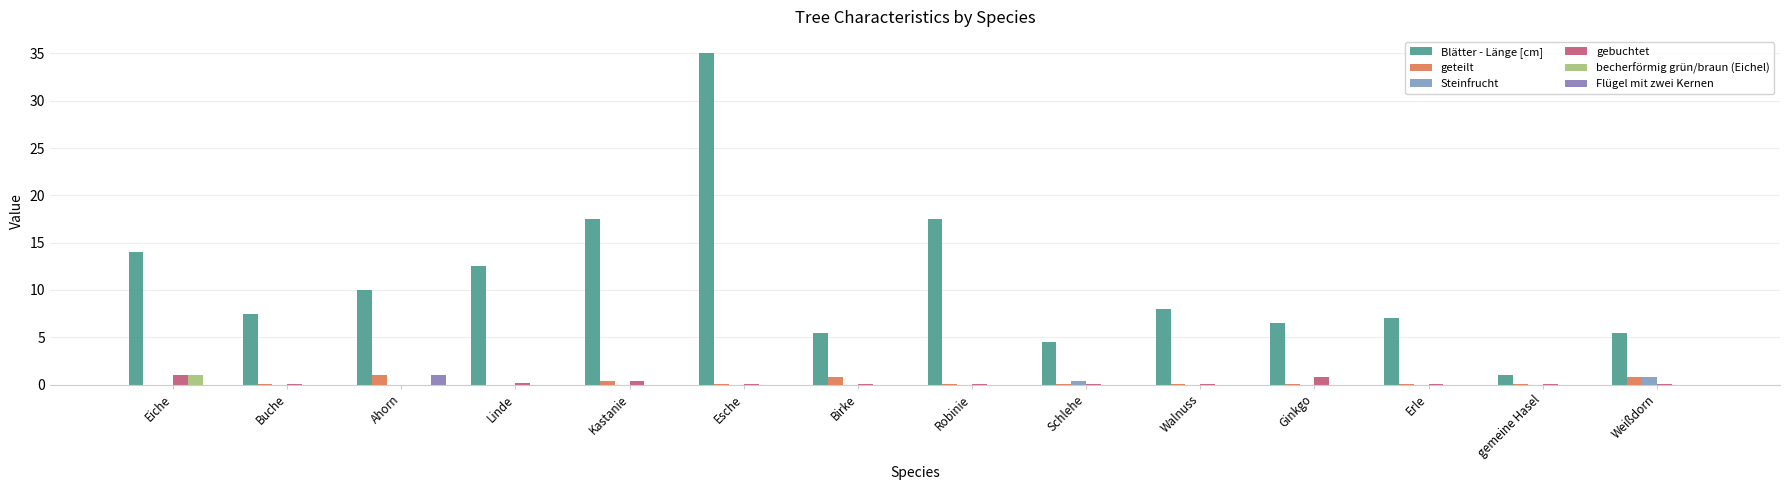

How many distinct data groups are displayed?

6